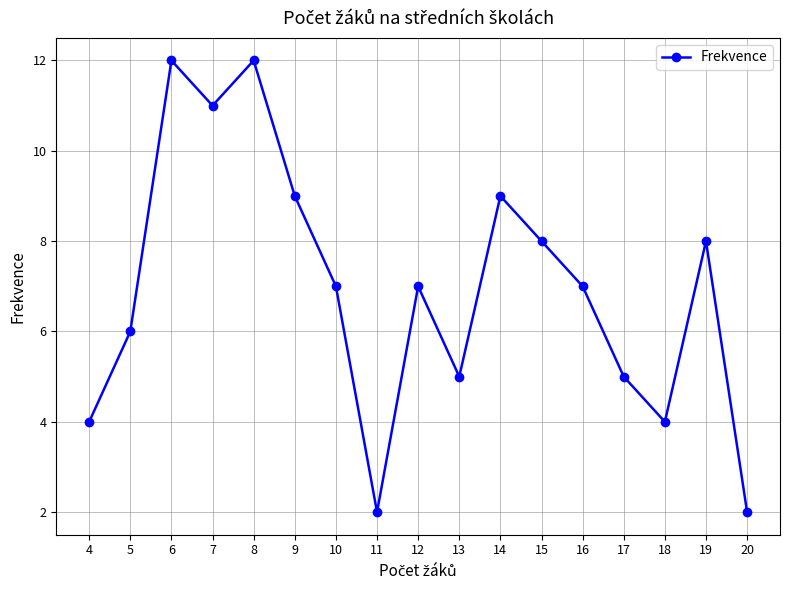

Reading left to right, transcribe all the data shown in this chart.

4=4	5=6	6=12	7=11	8=12	9=9	10=7	11=2	12=7	13=5	14=9	15=8	16=7	17=5	18=4	19=8	20=2